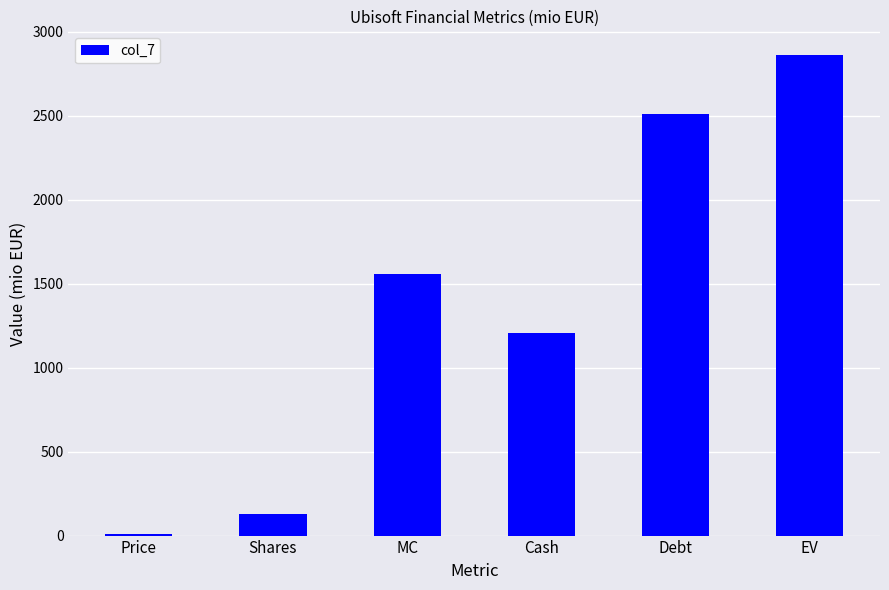

What value does the data have at Debt?

2509.8